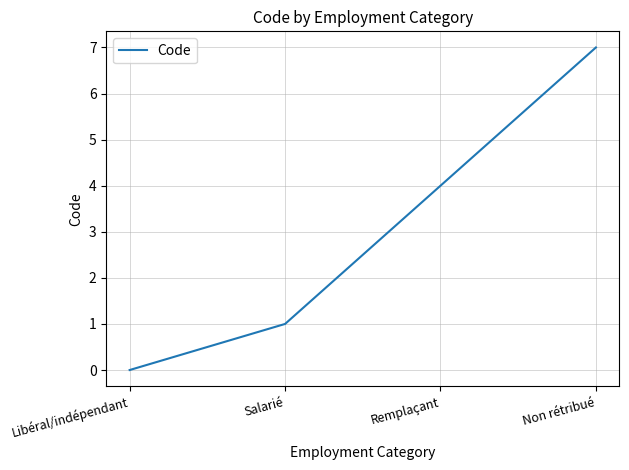

What is the sum of all values?

12